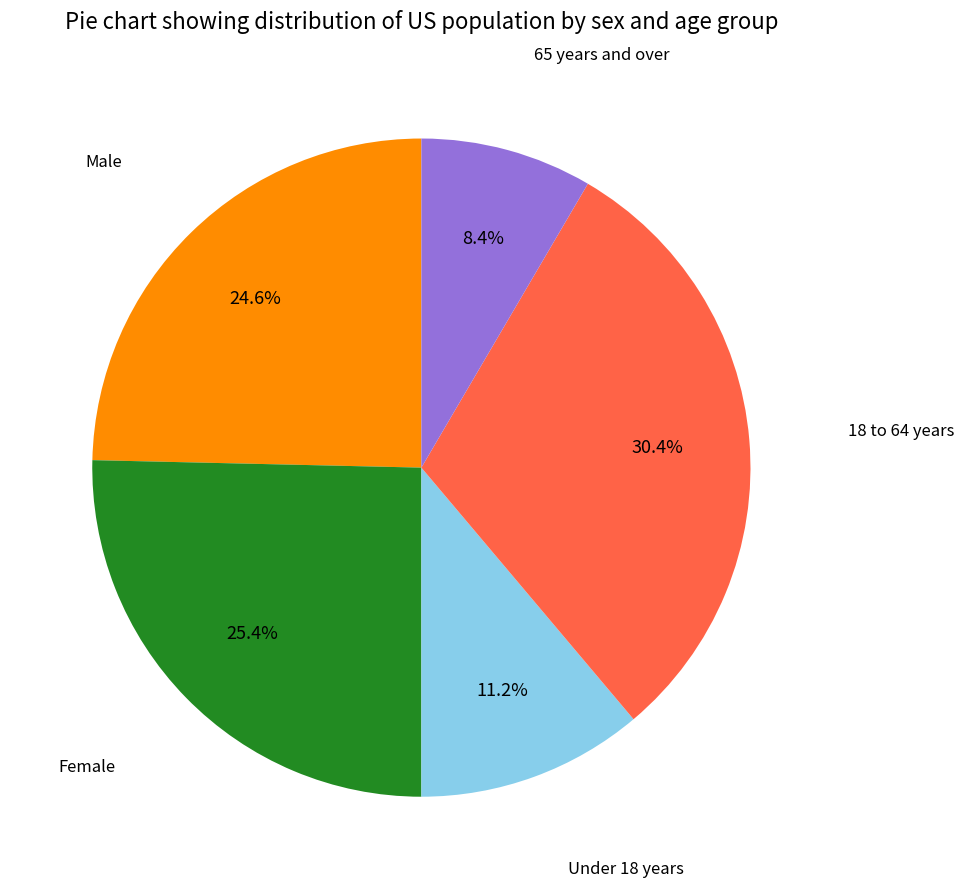

To the nearest percent, what is the combined percentage of 18 to 64 years and 65 years and over?

39%